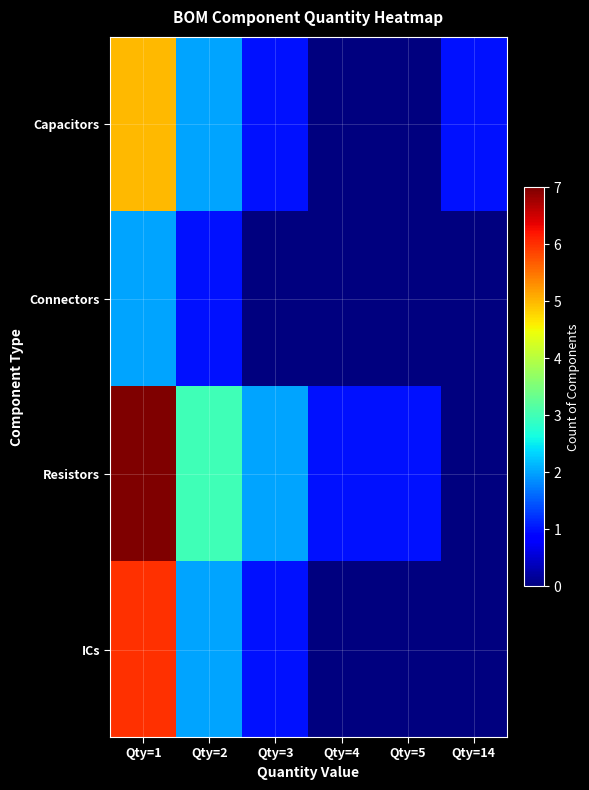

At which category is the sum across all series the highest?

Qty=1